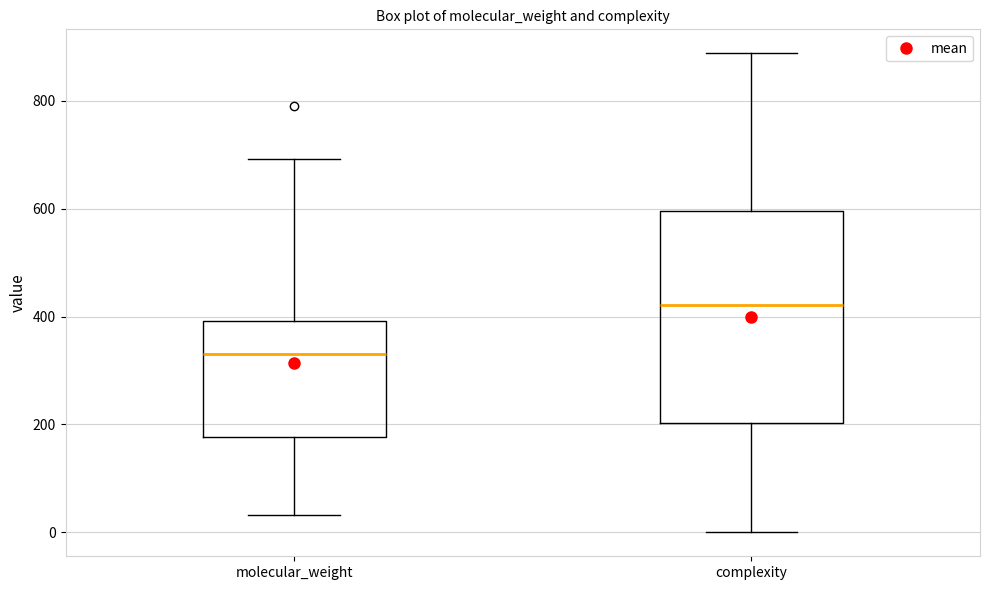

Comparing the boxes themselves (not the whiskers), which one is the tallest?

complexity